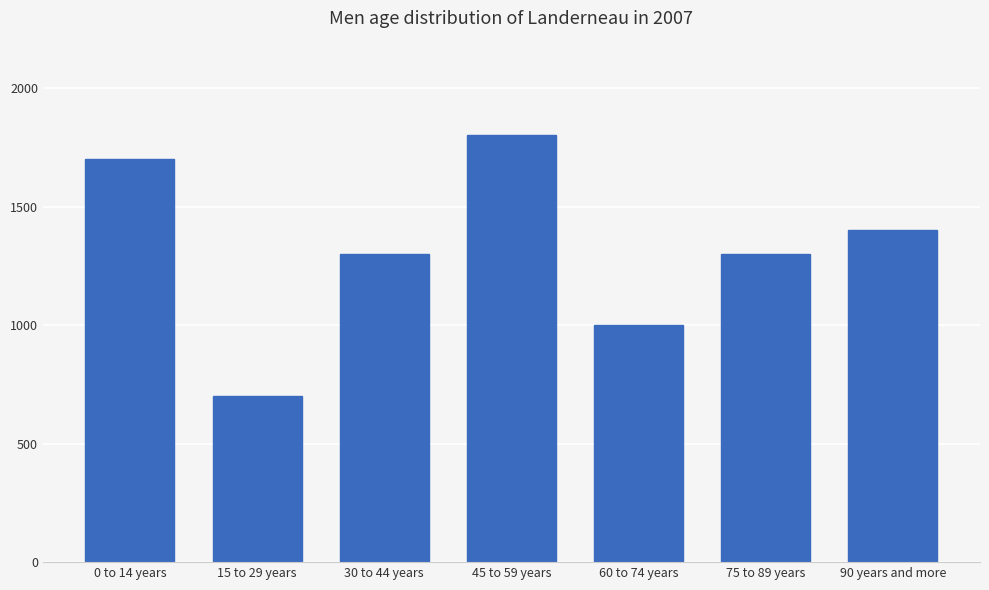

Reading right to left, list all the values displayed in this chart.

1400	1300	1000	1800	1300	700	1700